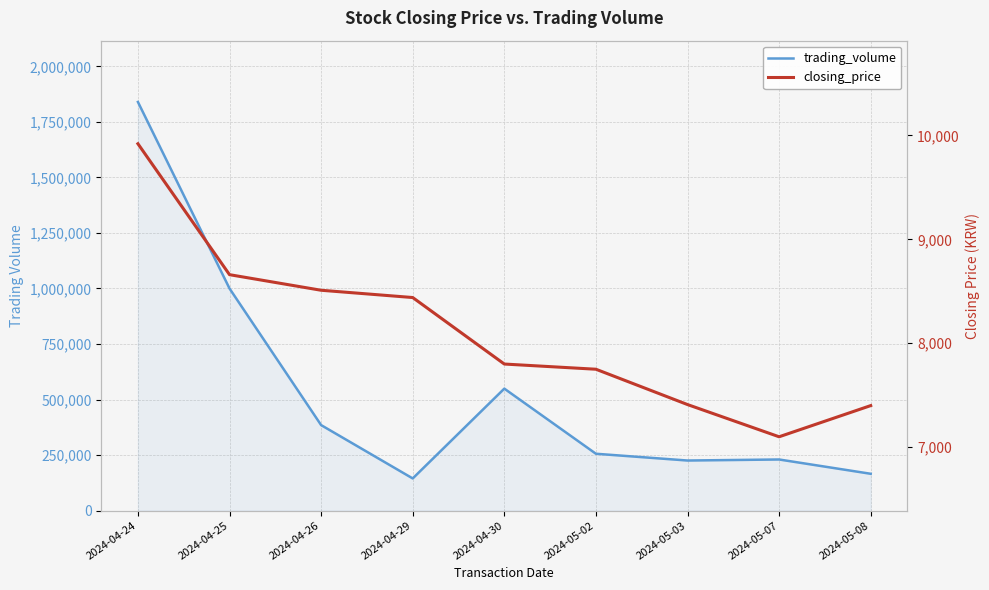

List the labels in order of closing_price value, largest first.

2024-04-24, 2024-04-25, 2024-04-26, 2024-04-29, 2024-04-30, 2024-05-02, 2024-05-03, 2024-05-08, 2024-05-07